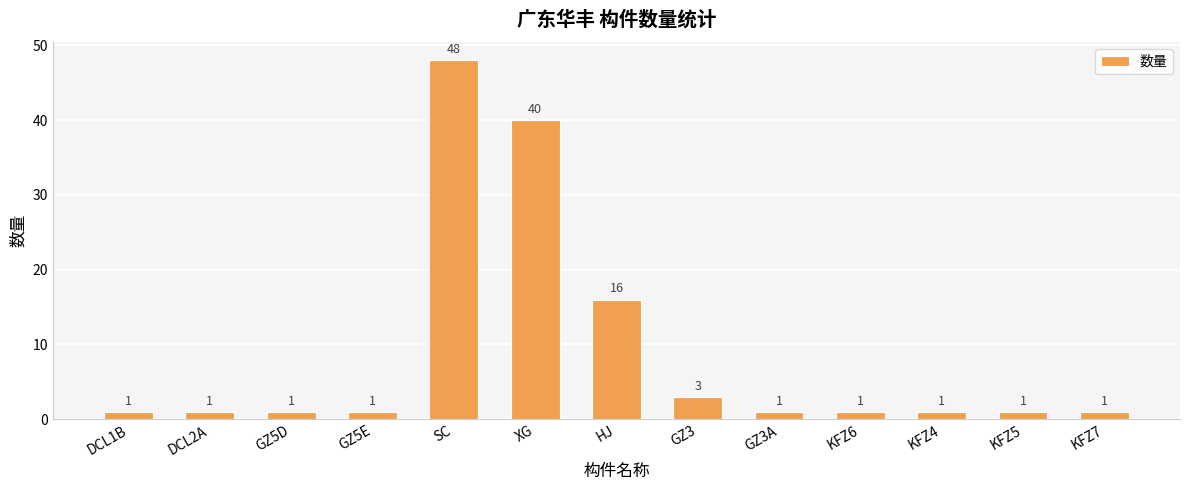

What is the ratio of the value at GZ3A to the value at DCL2A?

1.0